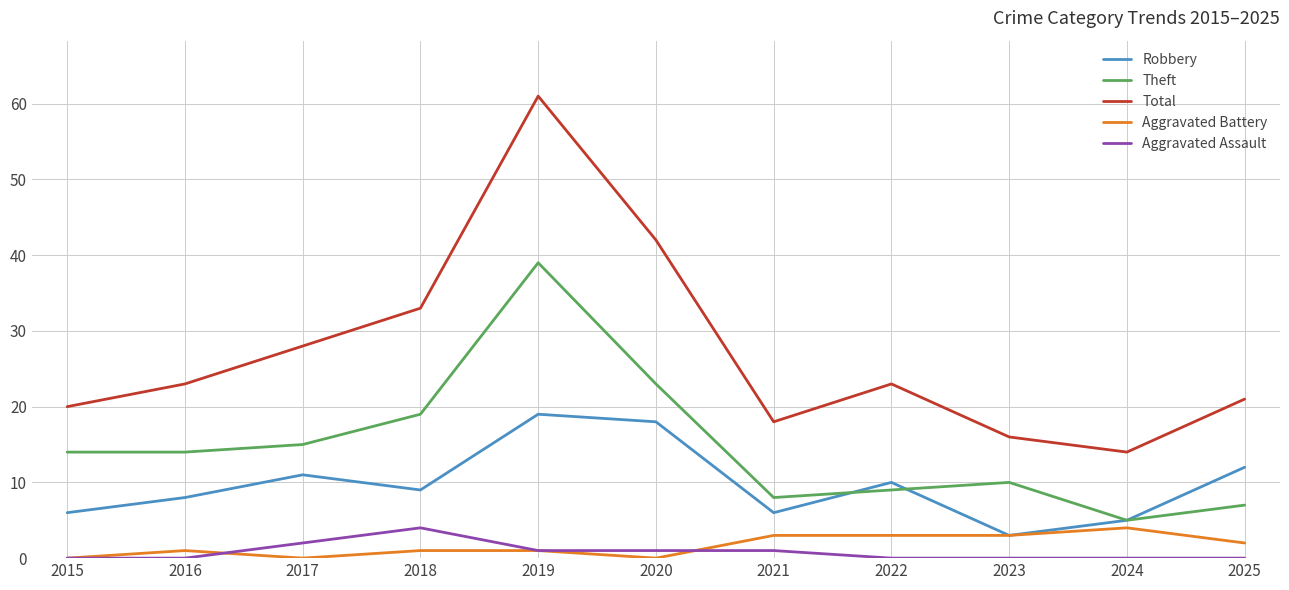

Which series has the widest spread of values?

Total